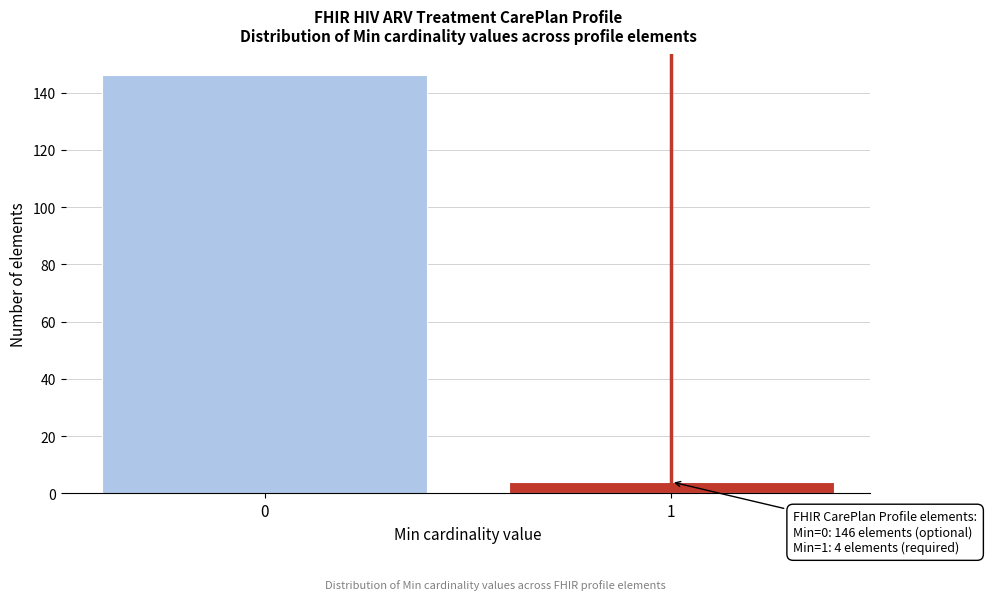

Reading right to left, extract all data points from this chart.

1=4	0=146